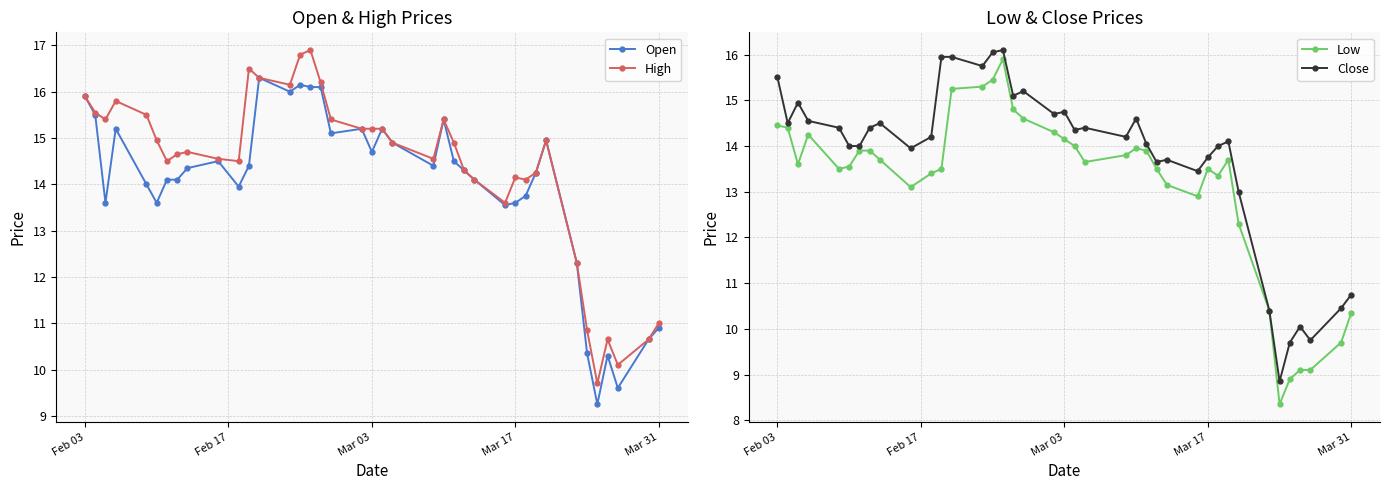

How many lines are shown in the chart?

4